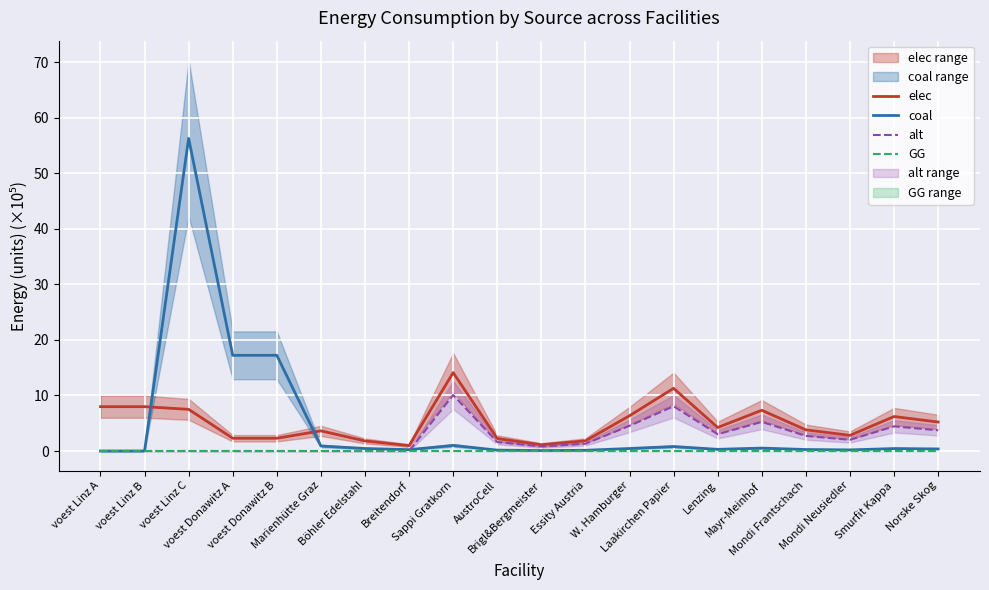

What are all the series names shown in the legend?

elec, coal, alt, GG